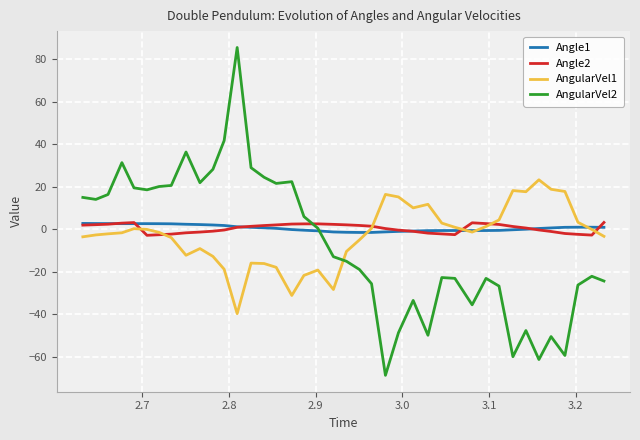

What is the sum of all Angle1 values?

19.6